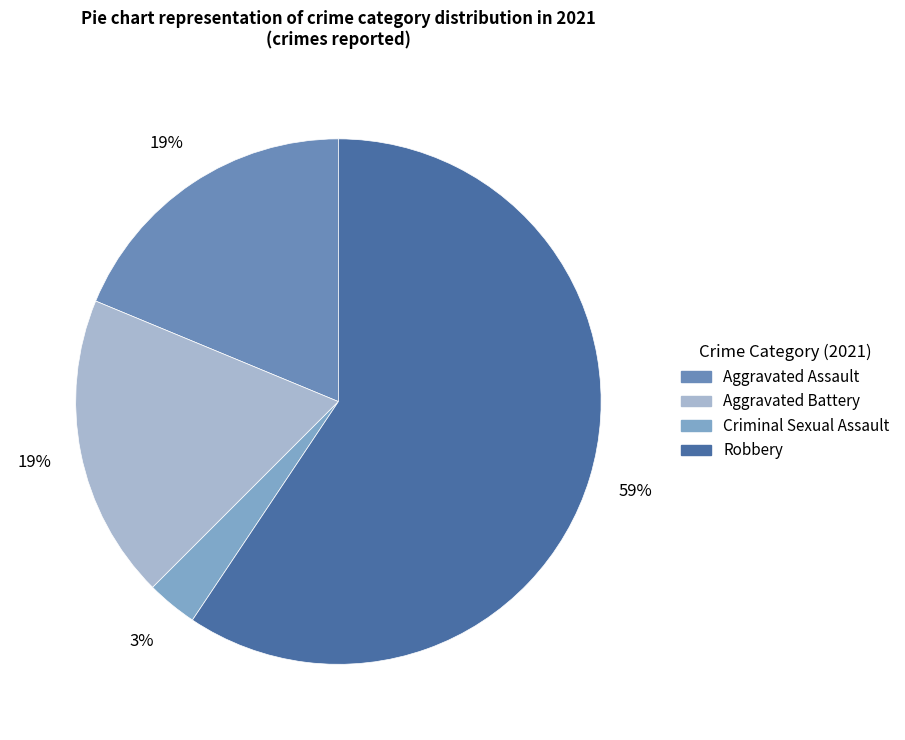

Does Criminal Sexual Assault represent more than half of the total?

No